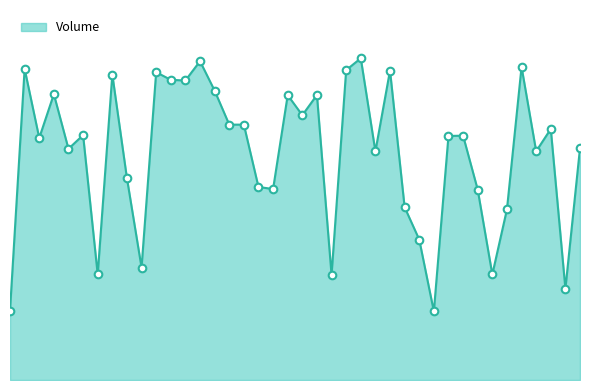

Does the chart have visible grid lines?

No